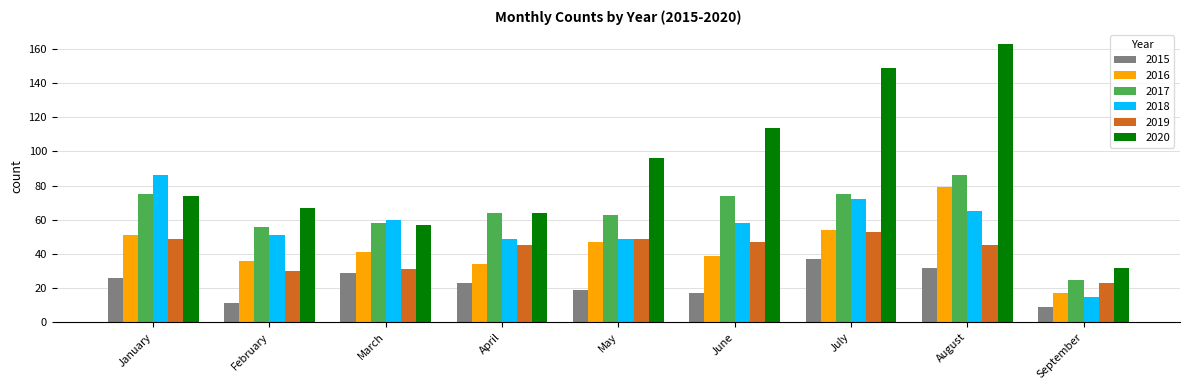

Between February and March, which series saw the biggest shift?

2015